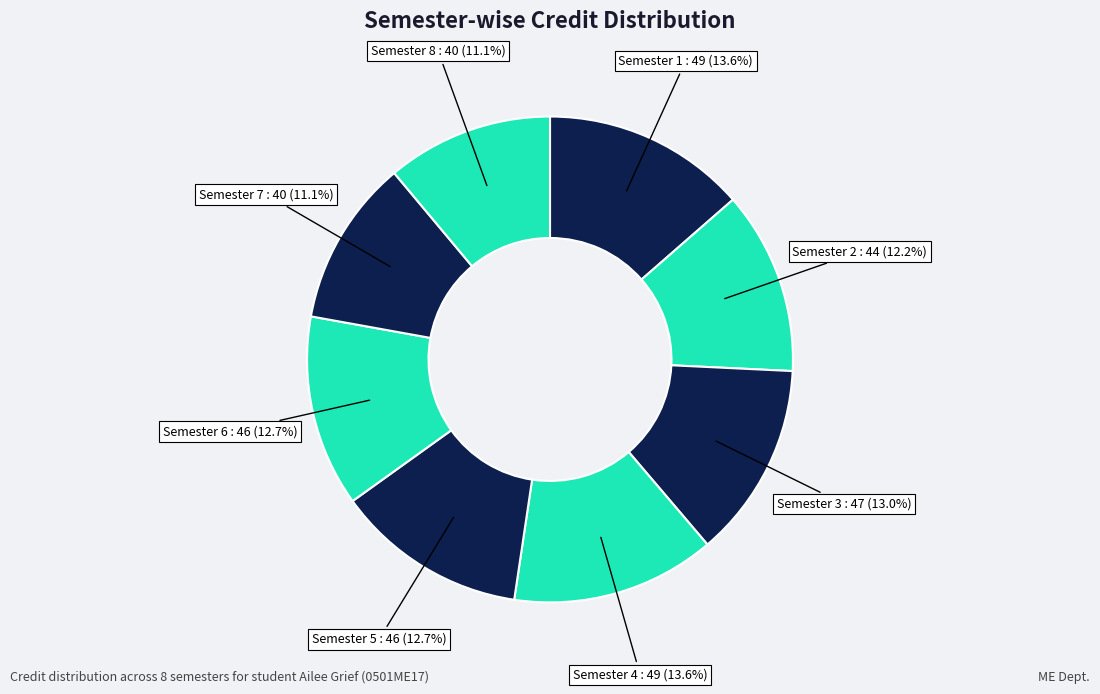

How many slices are in this pie chart?

8